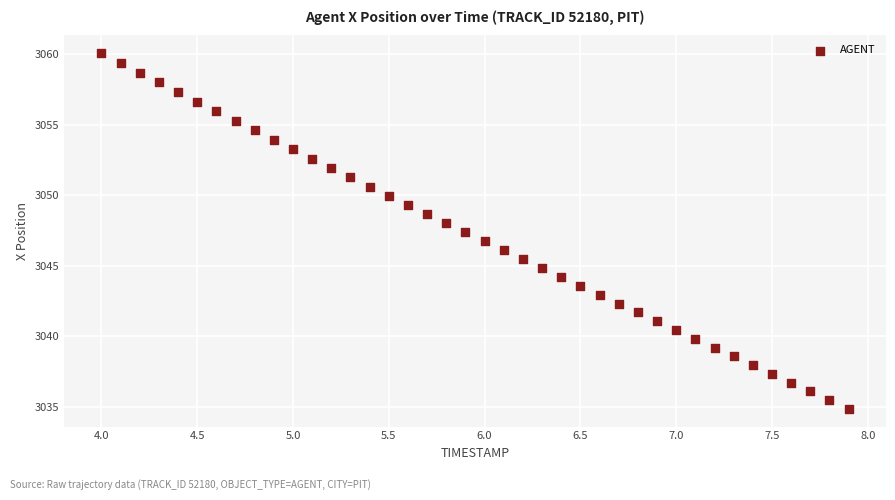

What is the range of Y values (max minus min)?

25.2